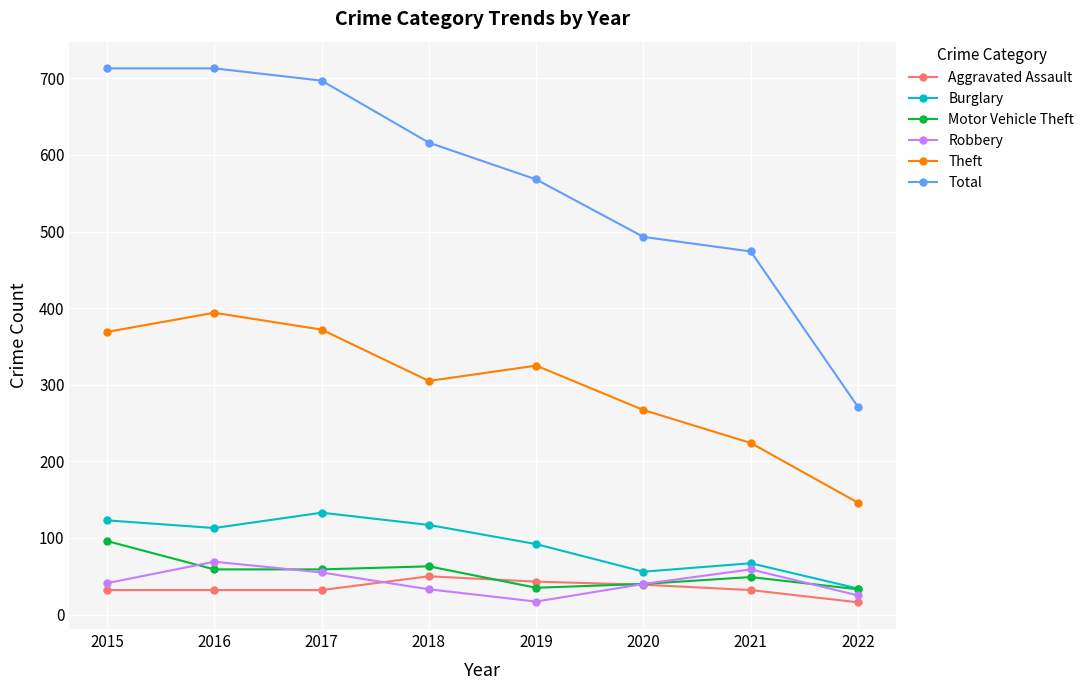

How many lines are shown in the chart?

6